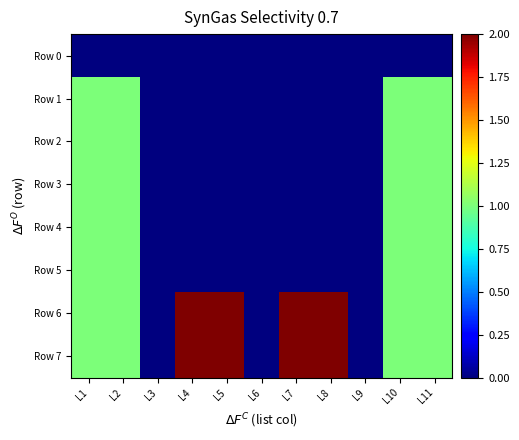

Which category has the highest value across all series?

L4